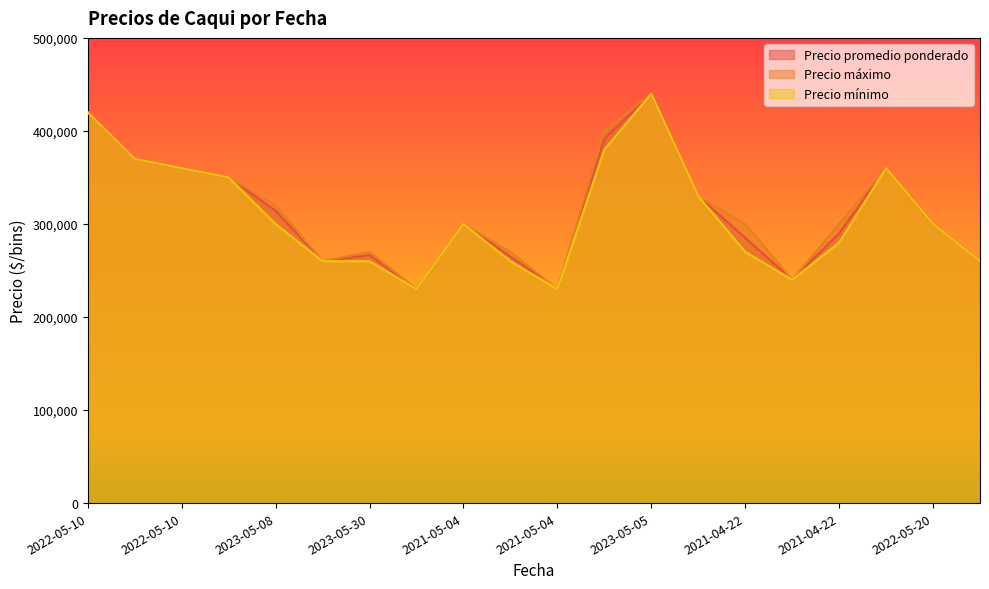

What is the label of the 3rd point from the left?

2022-05-10